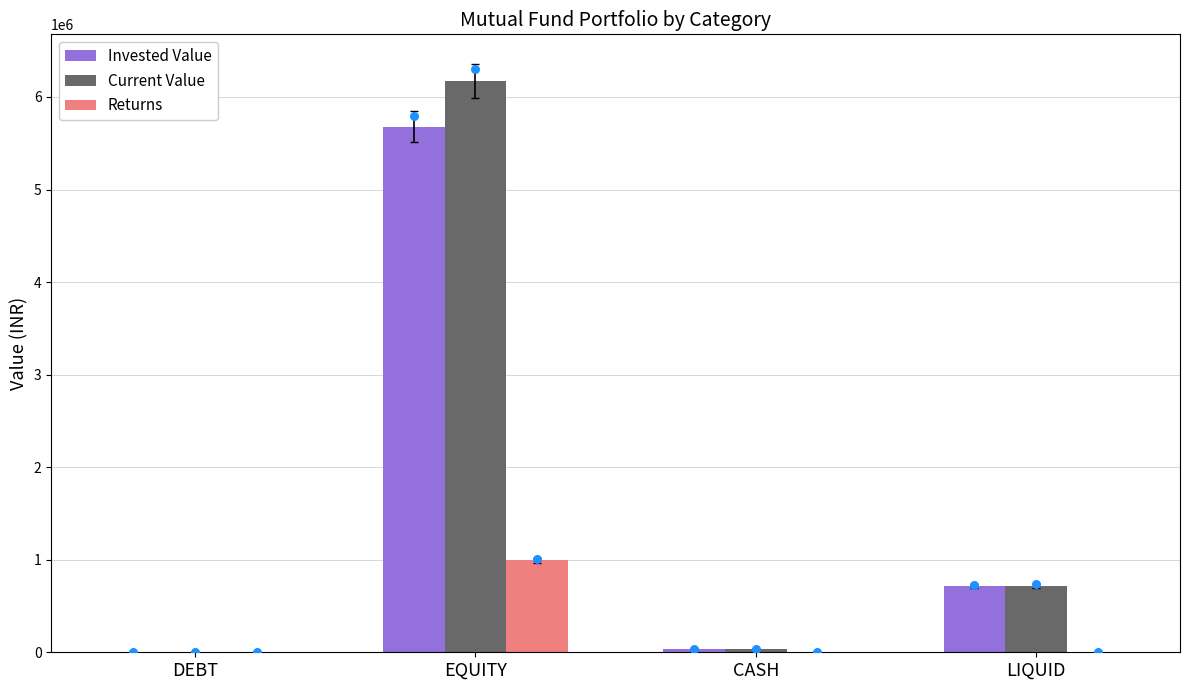

Is the value of Current Value at EQUITY greater than the value of Returns at CASH?

Yes